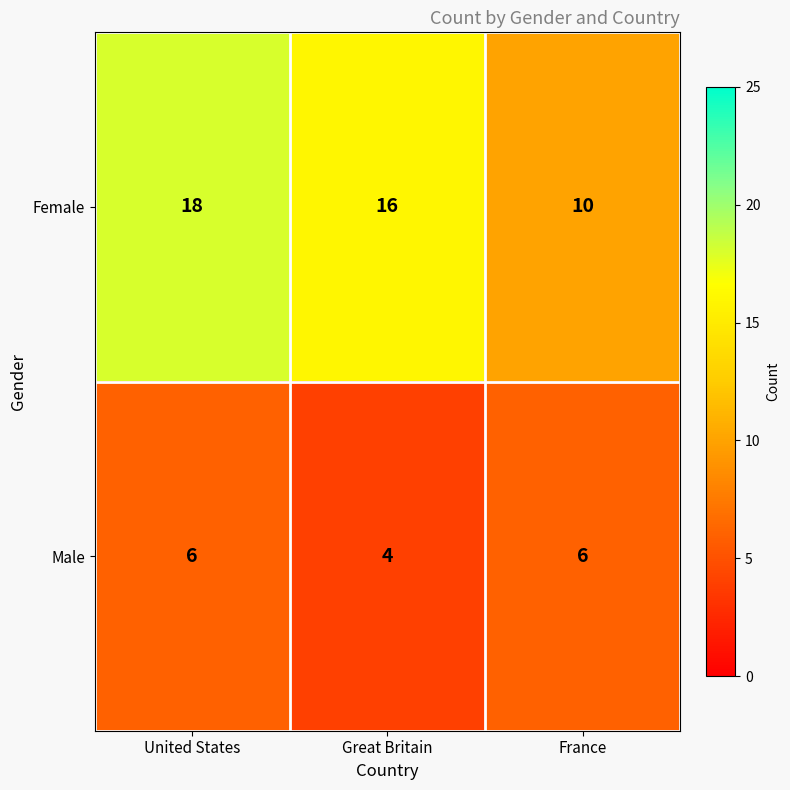

What value does the Female series have at Great Britain?

16